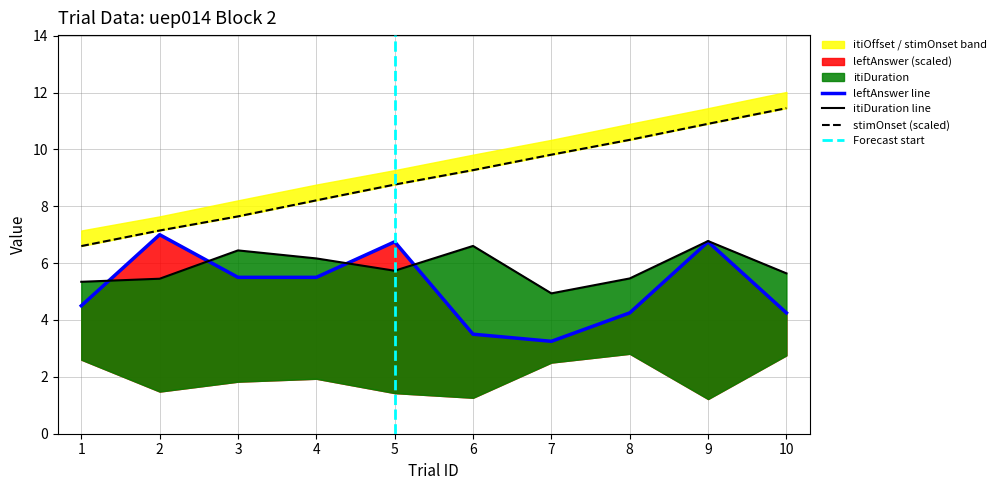

Which series ends up on top after the final intersection of leftAnswer and itiDuration?

itiDuration